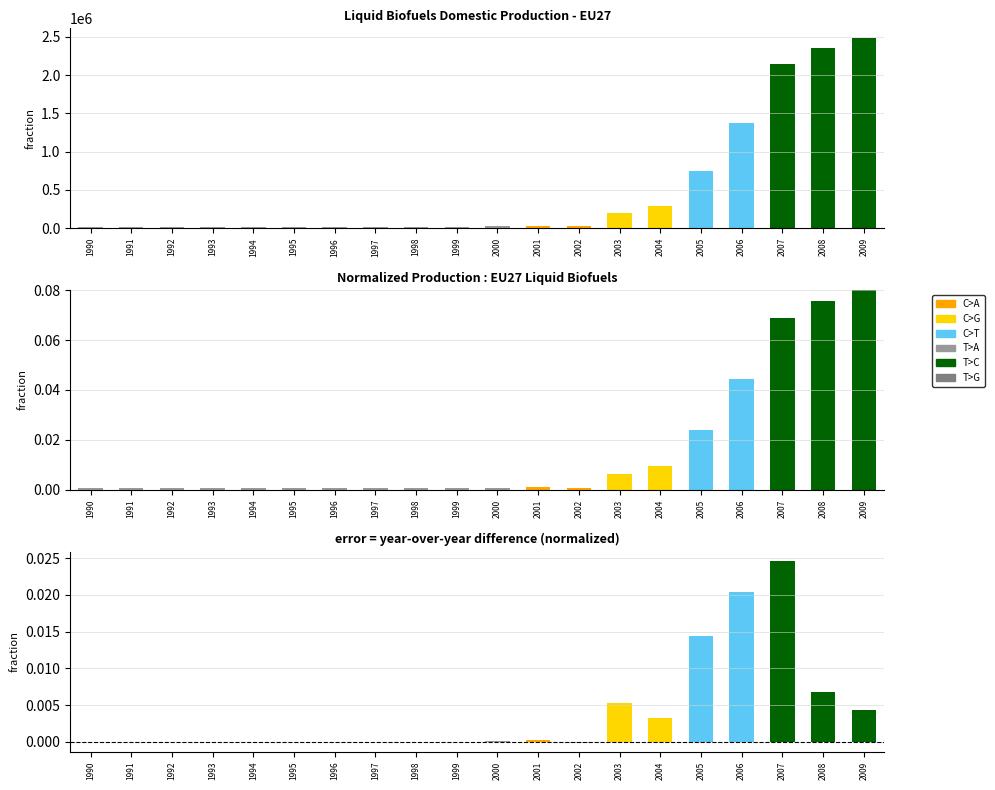

Reading left to right, transcribe all the data shown in this chart.

original-historical-data: 22400.0	22400.0	22400.0	22400.0	22400.0	22400.0	22400.0	22400.0	22400.0	22400.0	24504.0	30606.4	27833.6	193280.0	295897.6	743312.8	1376089.6	2142000.0	2351740.0	2488128.8
normalized: 0.0	0.0	0.0	0.0	0.0	0.0	0.0	0.0	0.0	0.0	0.0	0.0	0.0	0.0	0.0	0.0	0.0	0.1	0.1	0.1
error: 0.0	0.0	0.0	0.0	0.0	0.0	0.0	0.0	0.0	0.0	0.0	0.0	-0.0	0.0	0.0	0.0	0.0	0.0	0.0	0.0